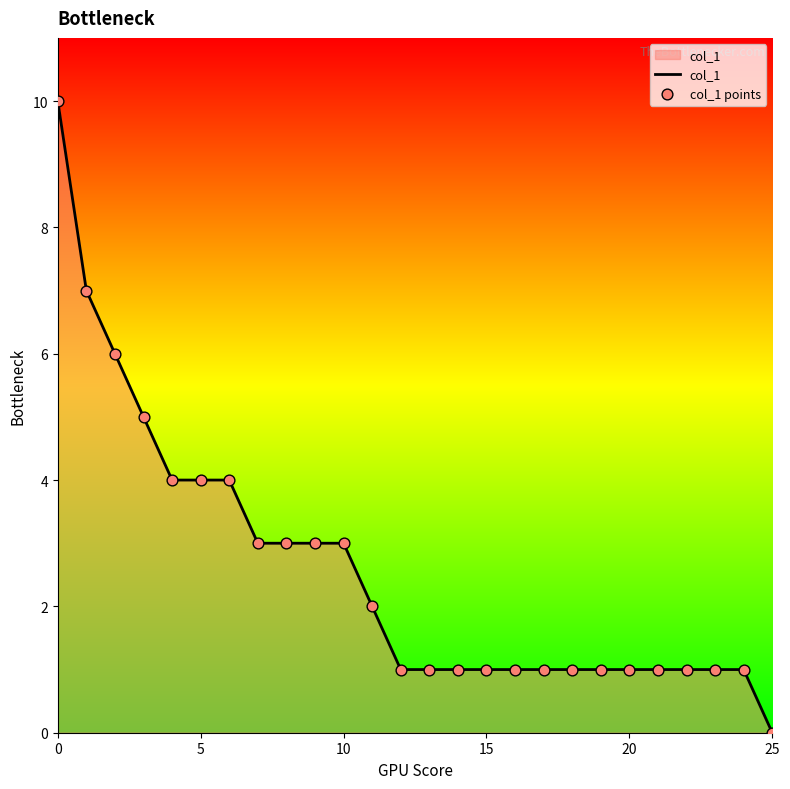

What is the difference between the maximum and minimum values?

10